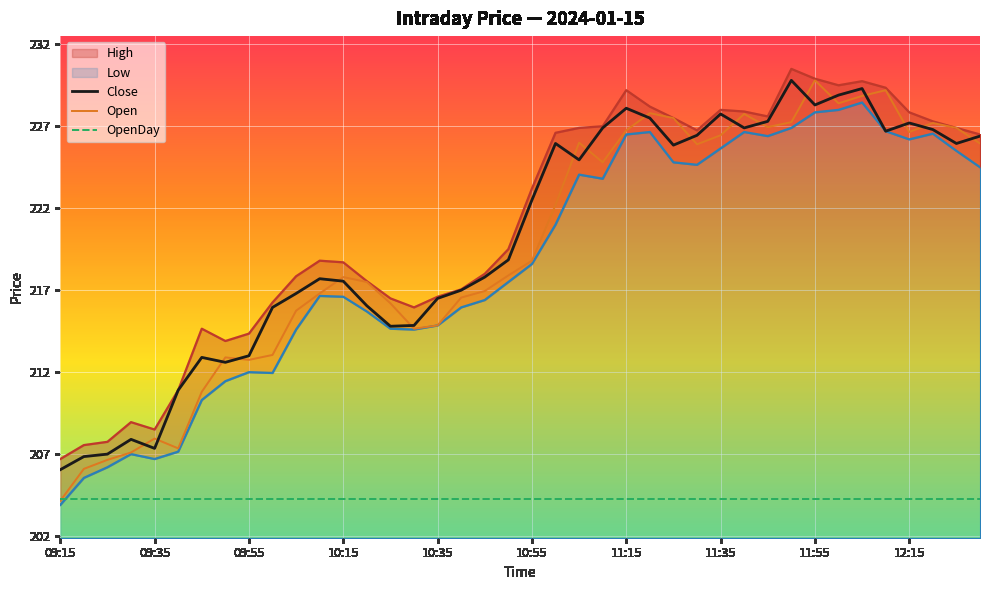

The value of Close at 10:35 is 90.2. True or false?

False